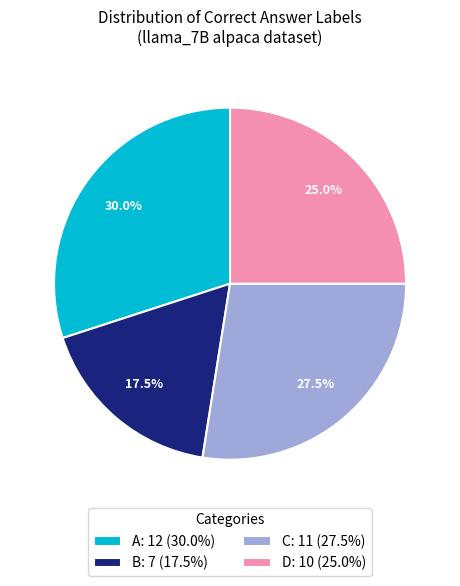

What is the largest slice in the pie chart?

A